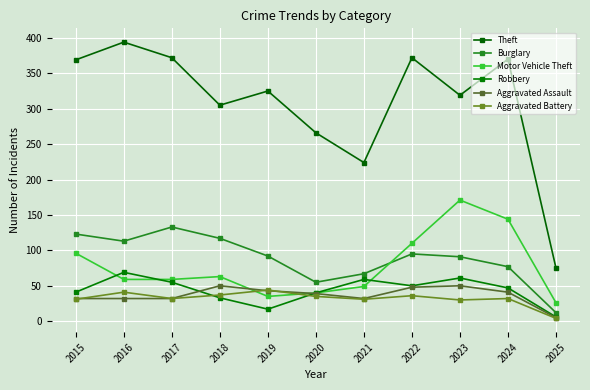

Rank the series at 2019 from highest to lowest value.

Theft, Burglary, Aggravated Battery, Aggravated Assault, Motor Vehicle Theft, Robbery